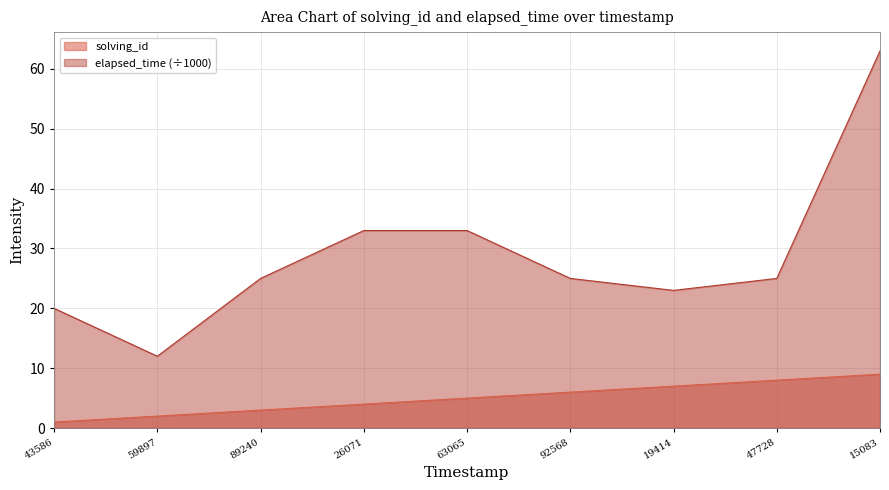

Which category has the lowest value in the solving_id series?

43586